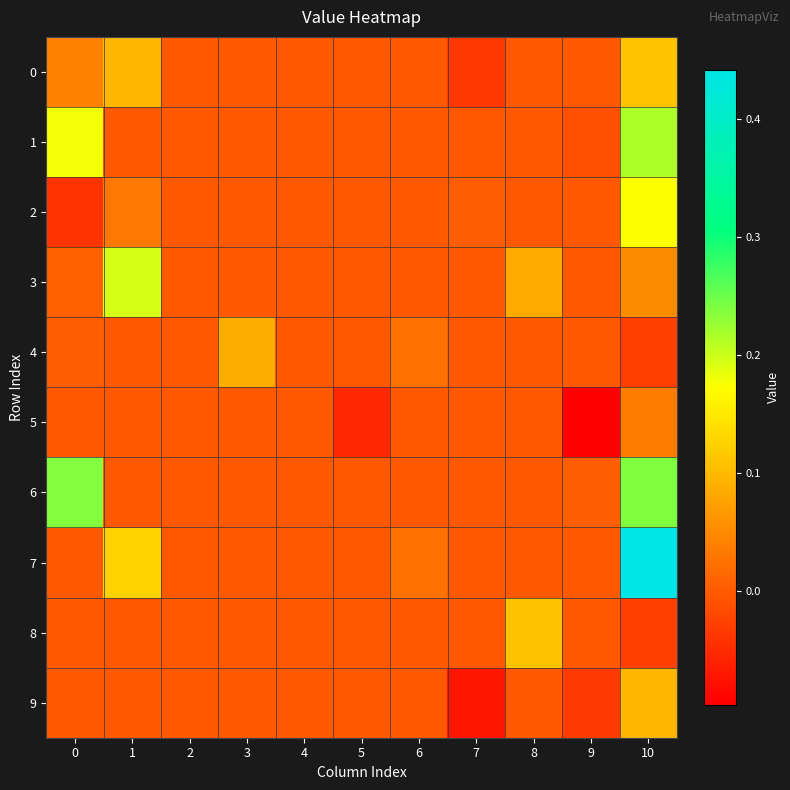

Which series has the largest total across all categories?

7